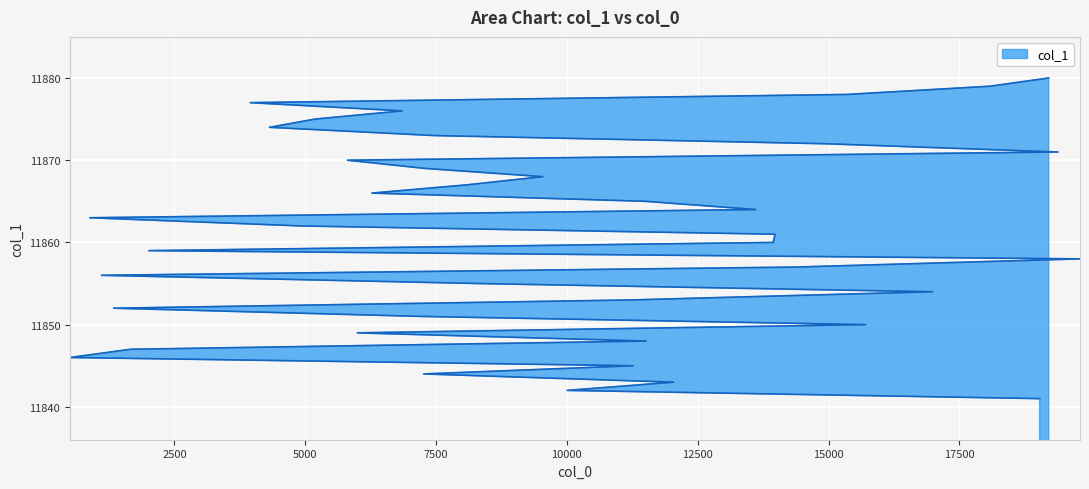

What is the change in value from 2500 to 12?

+11